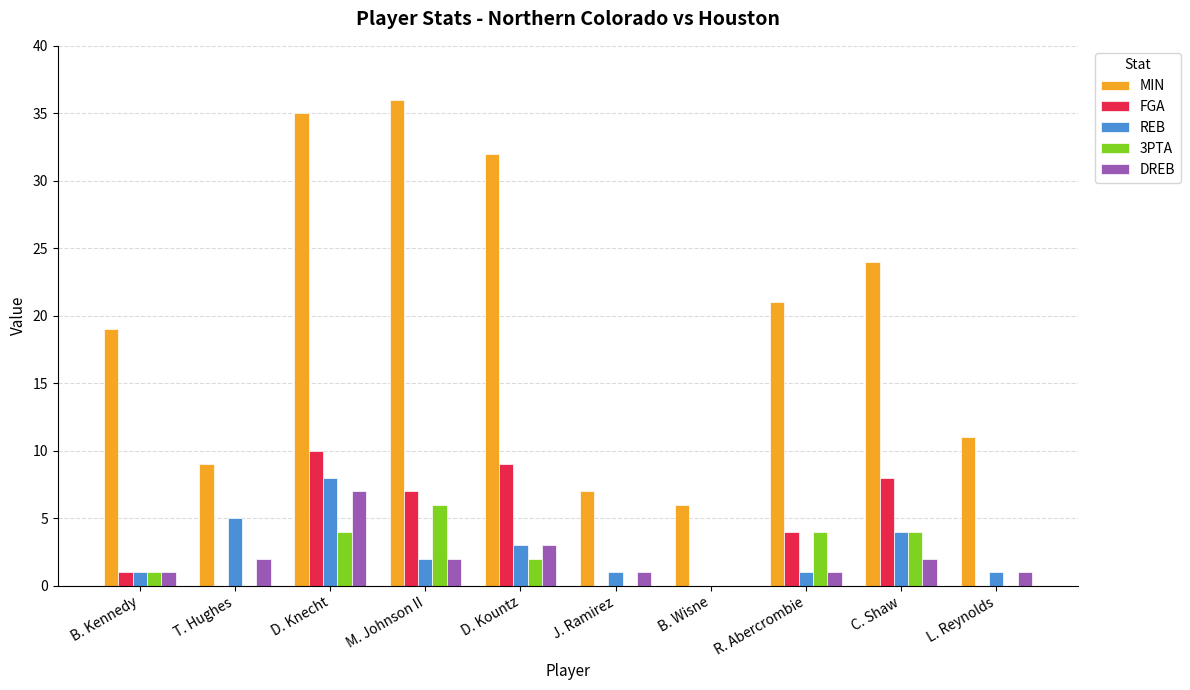

Count the FGA values in the range 0 to 8.

8